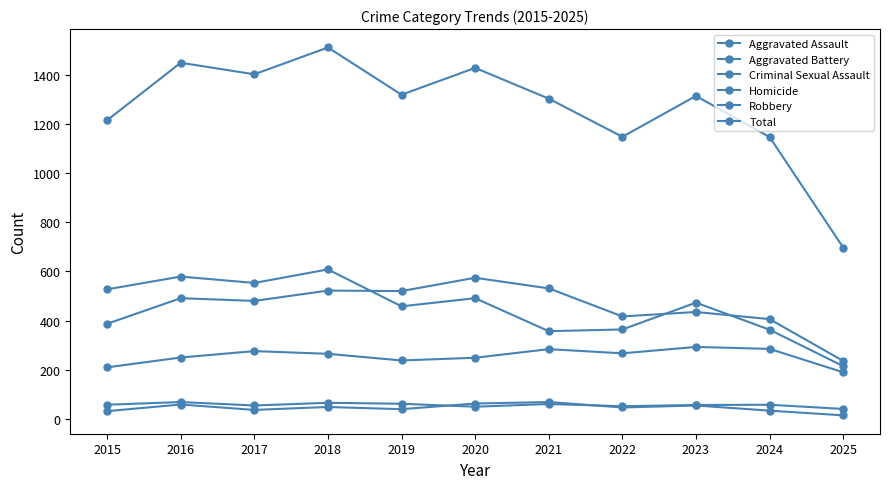

How many lines are shown in the chart?

6